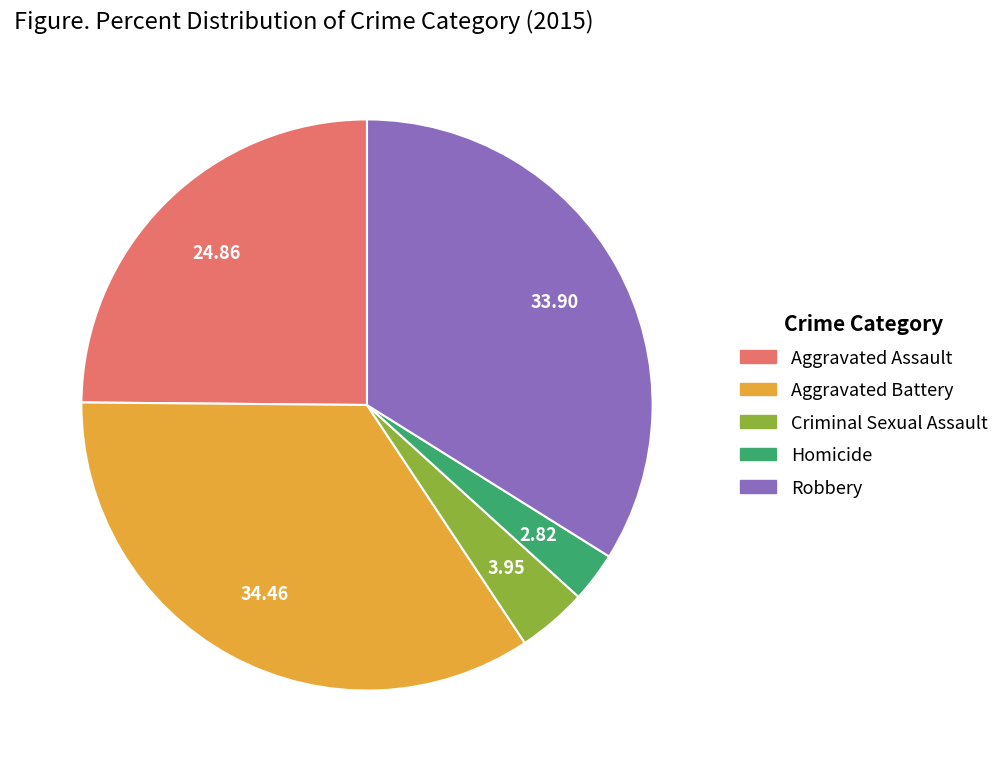

Does Criminal Sexual Assault represent more than half of the total?

No